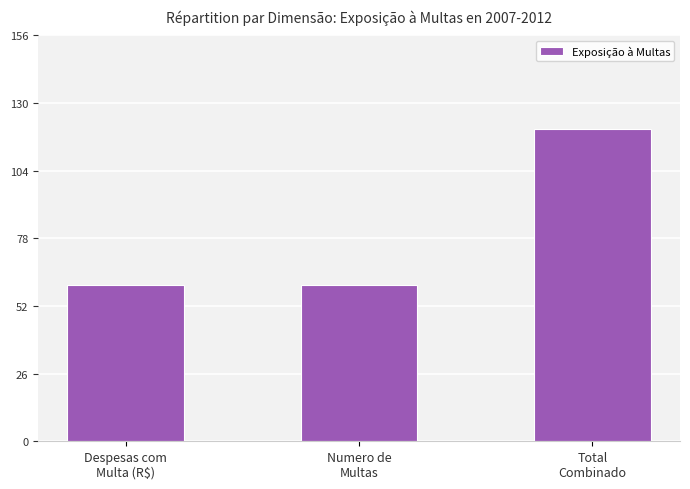

The chart shows a value of 60 at Numero de
Multas. True or false?

True